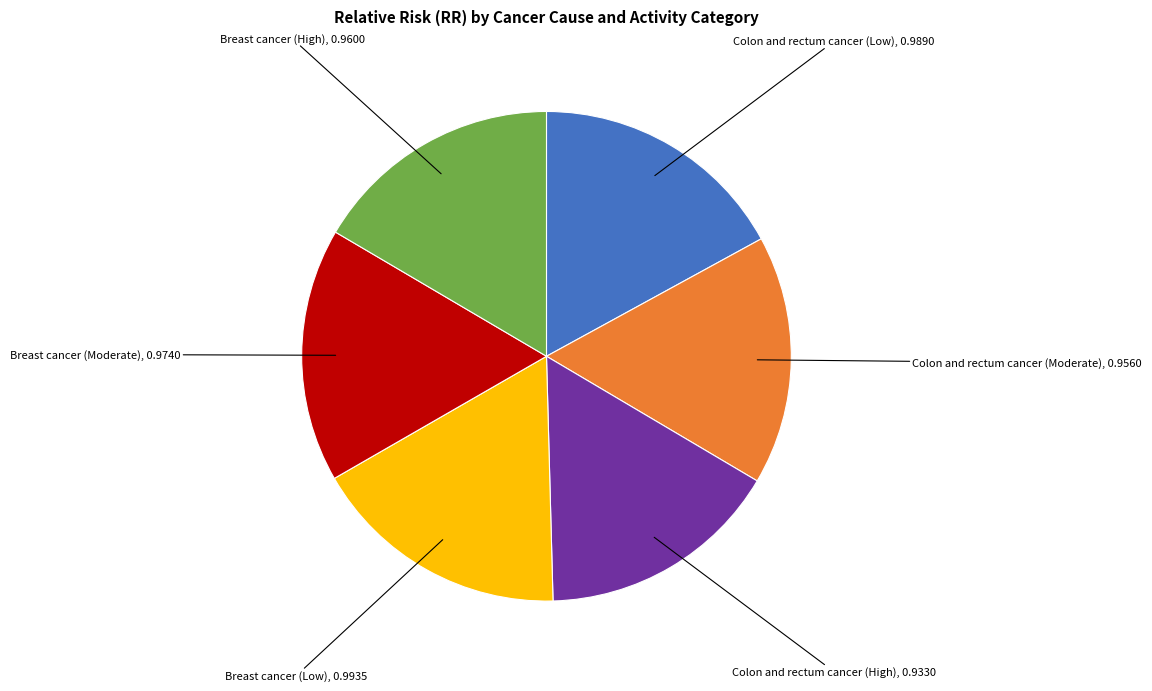

Is there any slice that represents more than half of the pie?

No